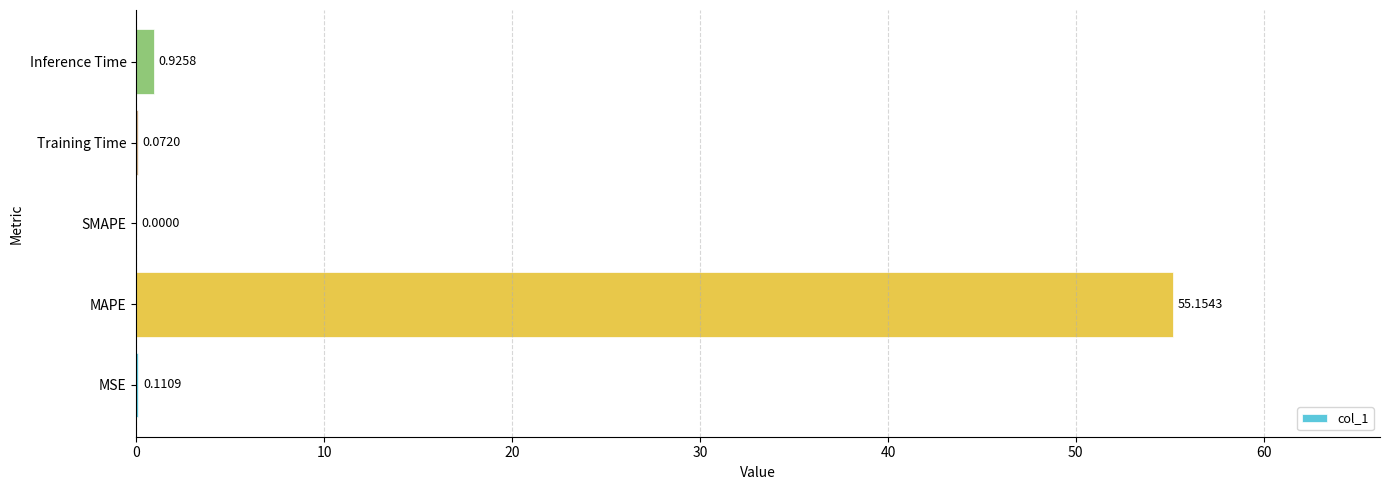

At which label is the value closest to 27?

Inference Time